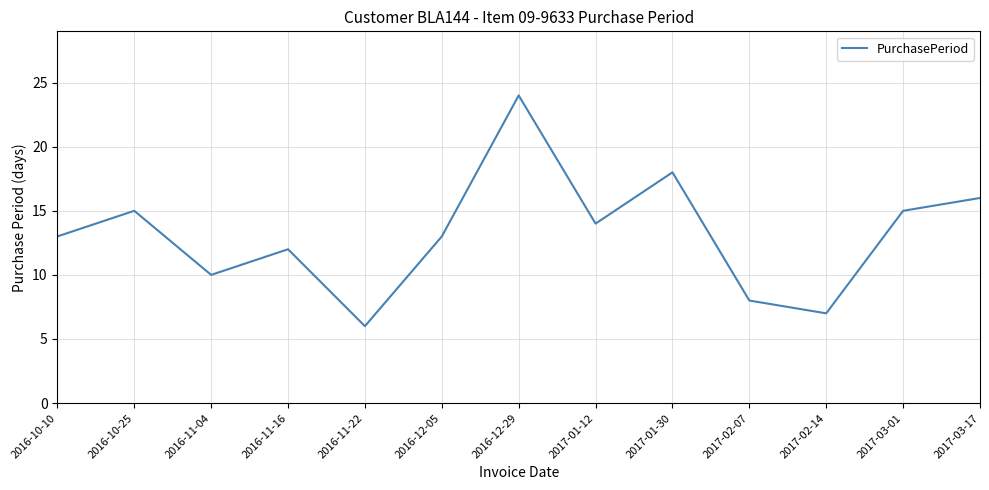

Reading left to right, what are all the values shown in this chart?

13	15	10	12	6	13	24	14	18	8	7	15	16